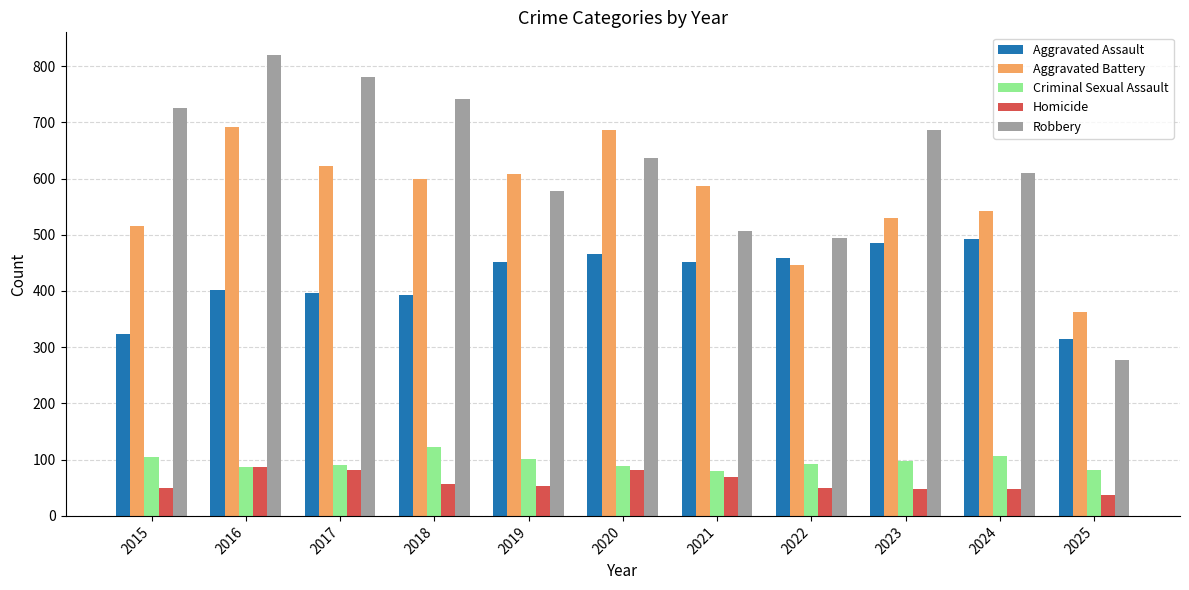

Rank the series by their maximum value, from lowest to highest.

Homicide, Criminal Sexual Assault, Aggravated Assault, Aggravated Battery, Robbery